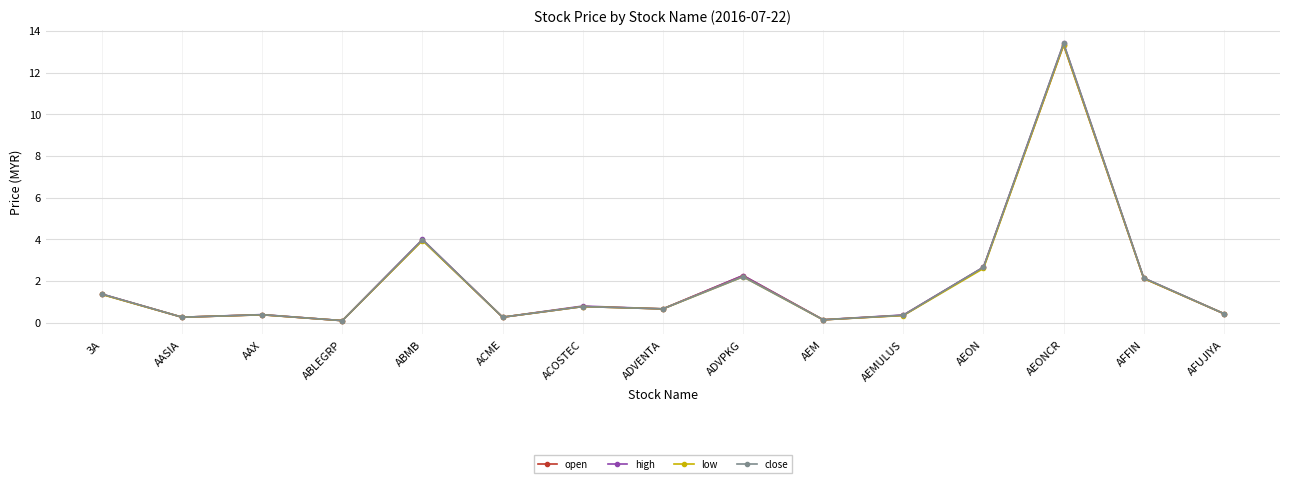

What is the label of the 6th point from the left?

ACME